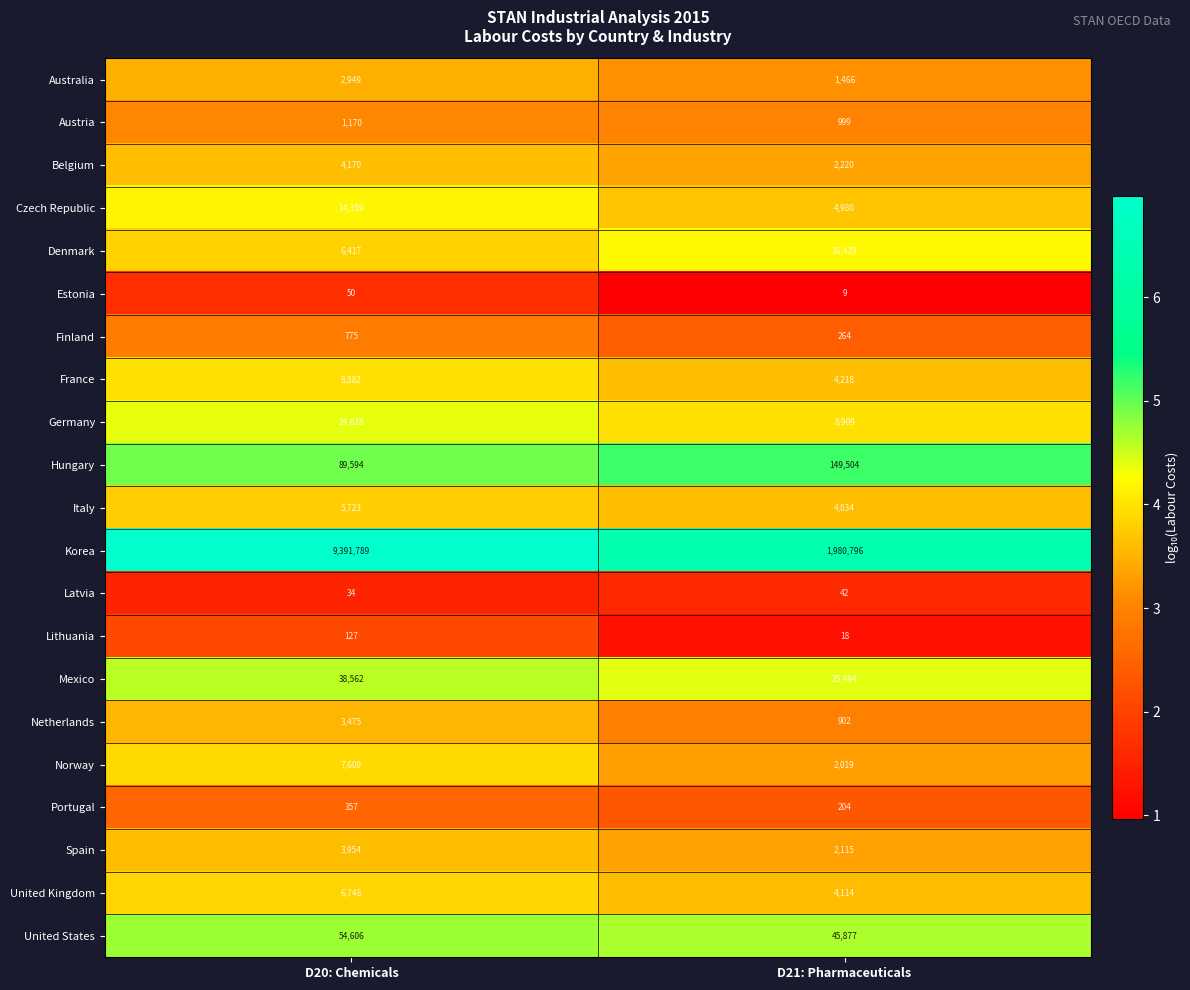

Count the number of categories in the chart.

2